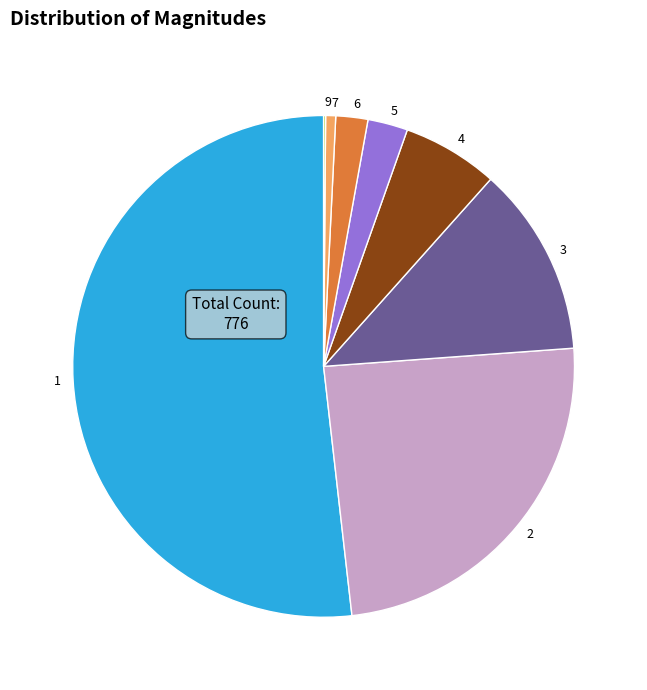

Between 2 and 3, which is larger?

2